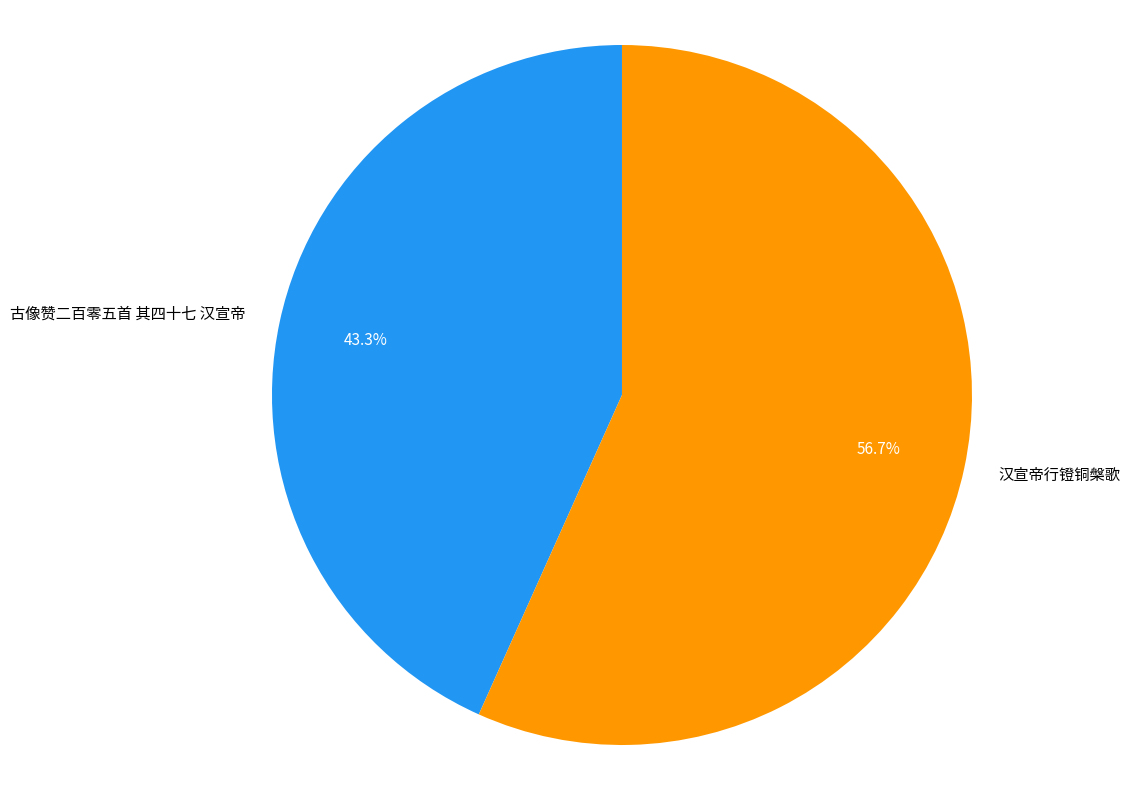

To the nearest percent, what percentage of the pie is 古像赞二百零五首 其四十七 汉宣帝?

43%